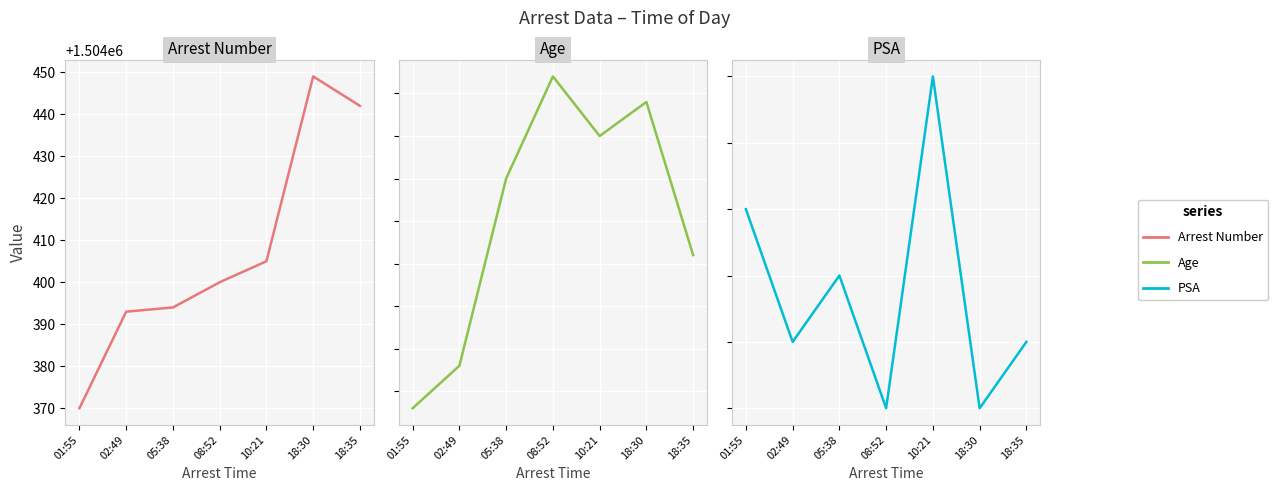

Is it true that PSA equals 138 at 18:35?

False